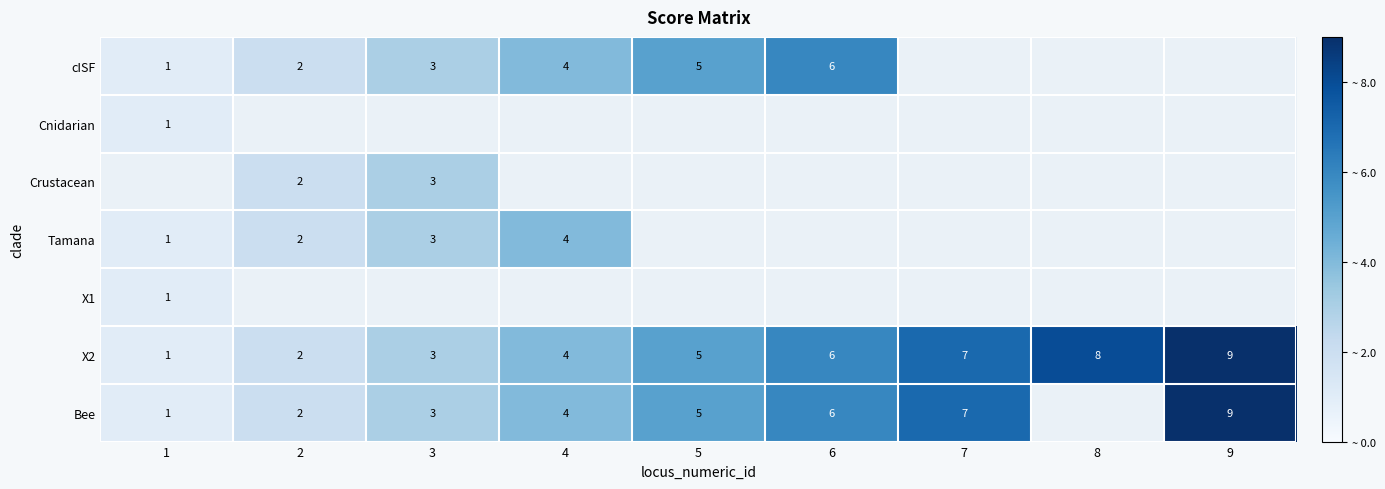

Is it true that cISF equals 3 at 3?

True